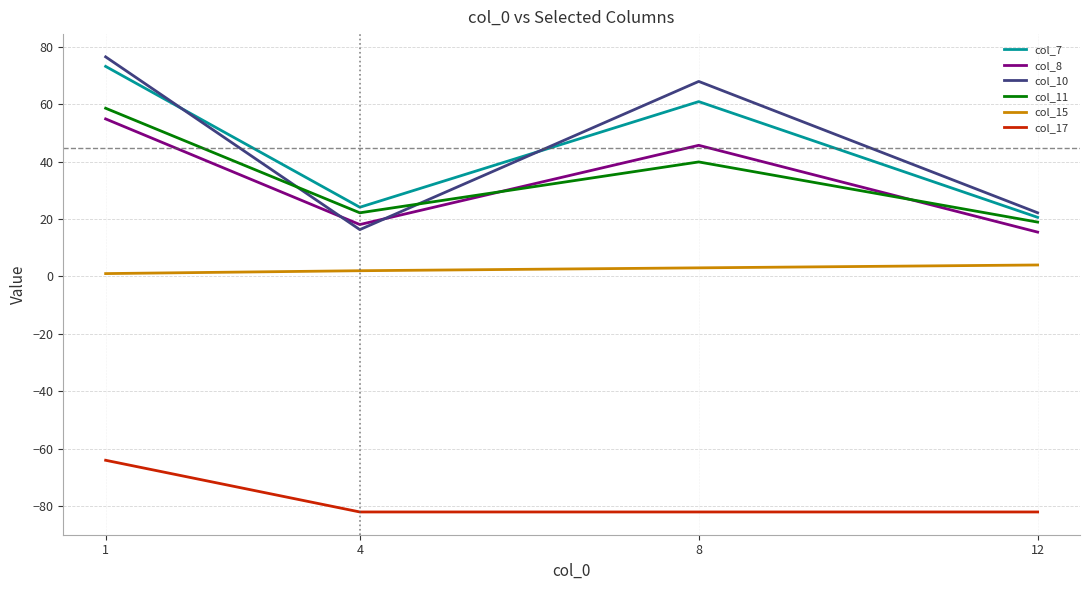

At which label does col_7 first exceed 60?

1